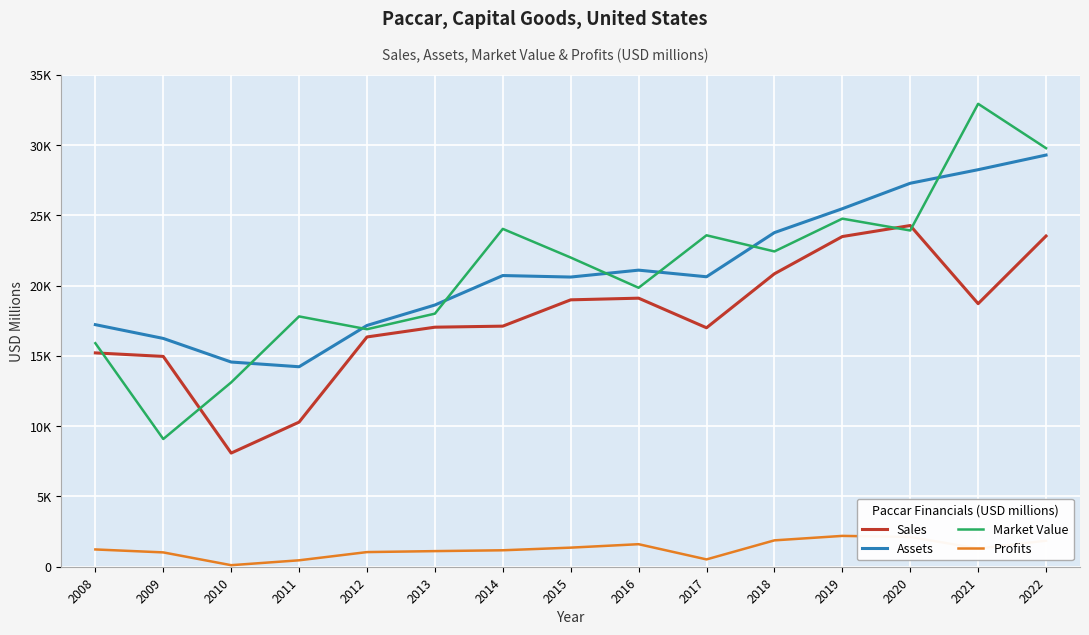

Which category has the highest value in the Sales series?

2020